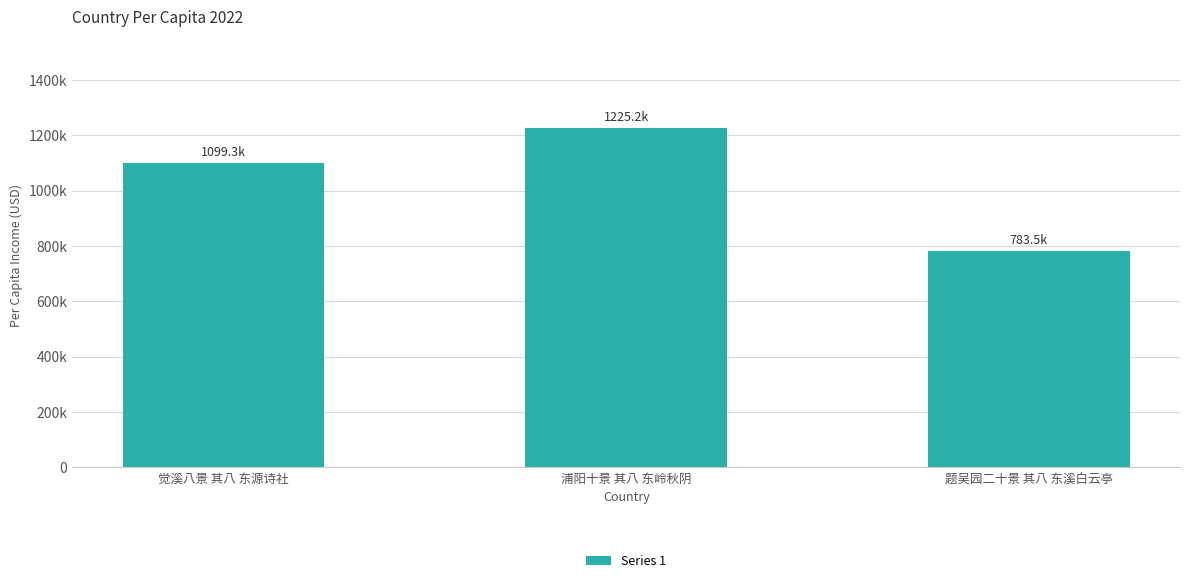

What is the ratio of the value at 觉溪八景 其八 东源诗社 to the value at 浦阳十景 其八 东岭秋阴?

0.9